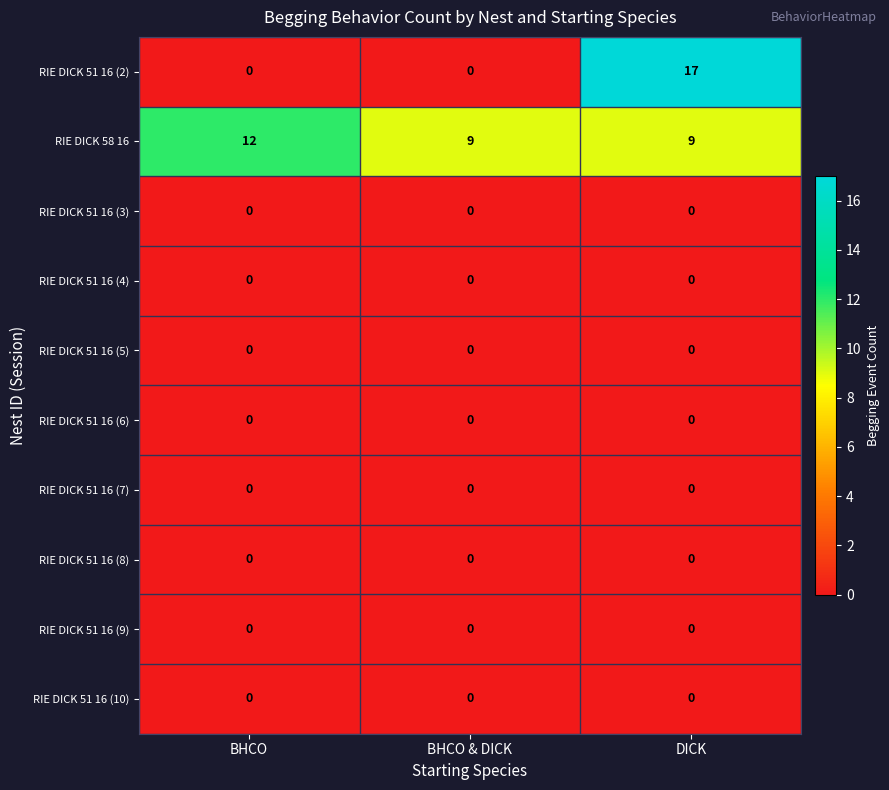

Which label corresponds to the largest value in the chart?

DICK